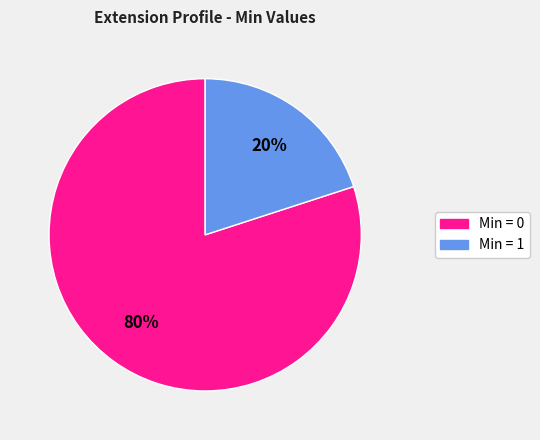

Is there any slice that represents more than half of the pie?

Yes